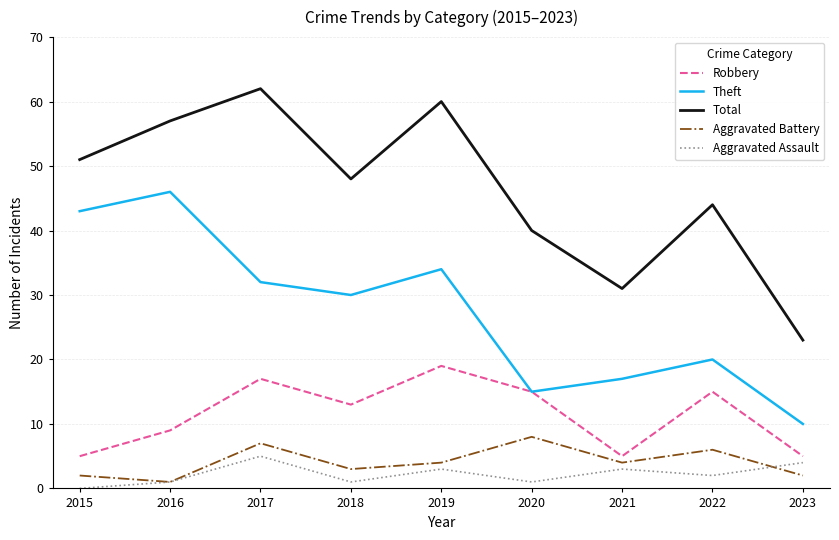

True or false: Total has a value of 37 at 2023.

False